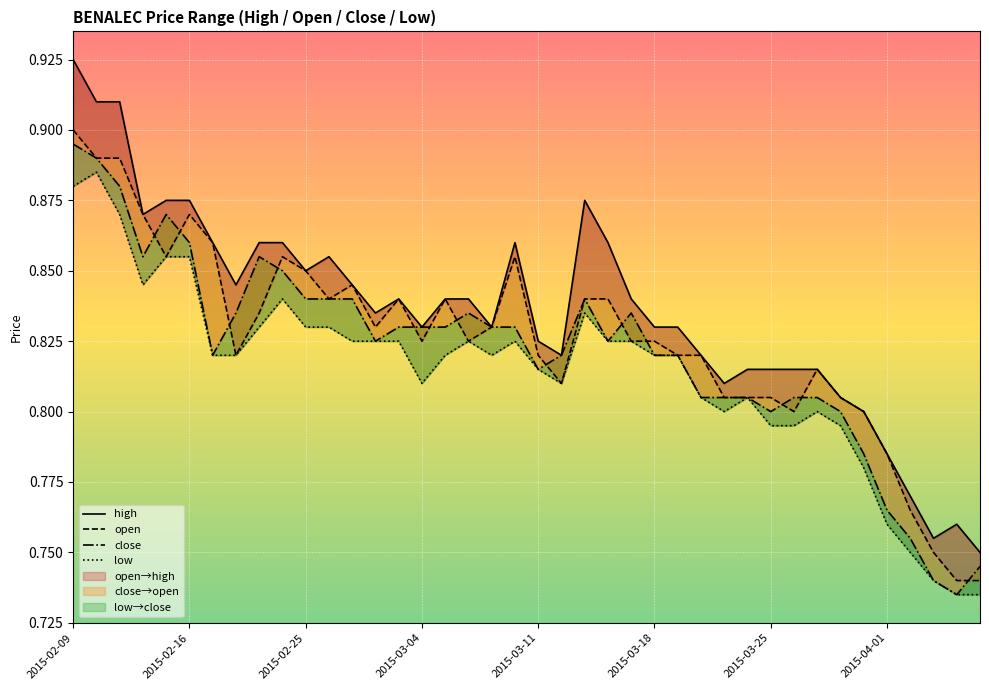

True or false: open and high intersect in this chart.

False